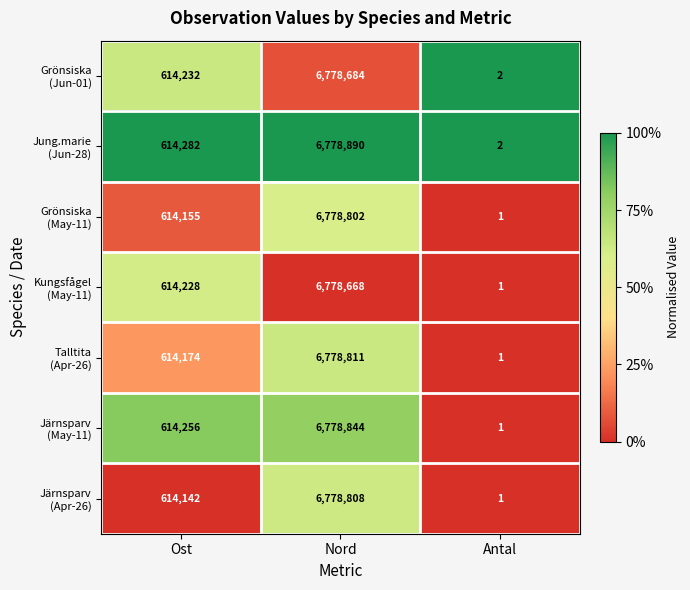

What is the spread (max minus min) of values at Ost?

140